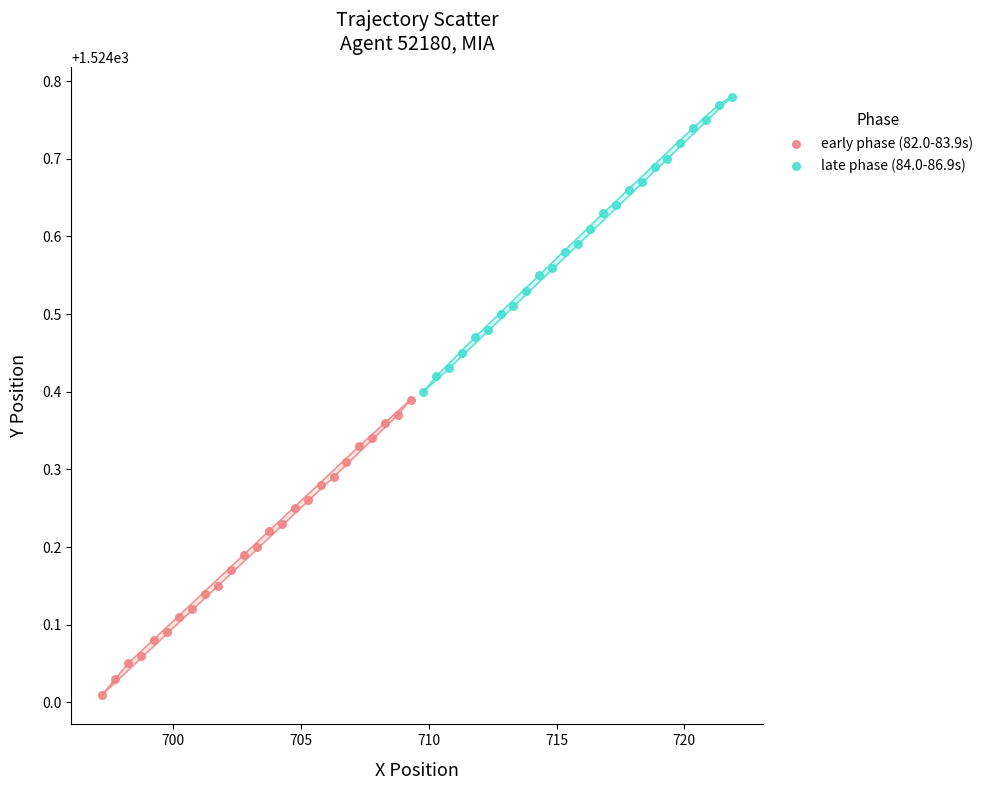

What are all the series names shown in the legend?

early phase (82.0-83.9s), late phase (84.0-86.9s)